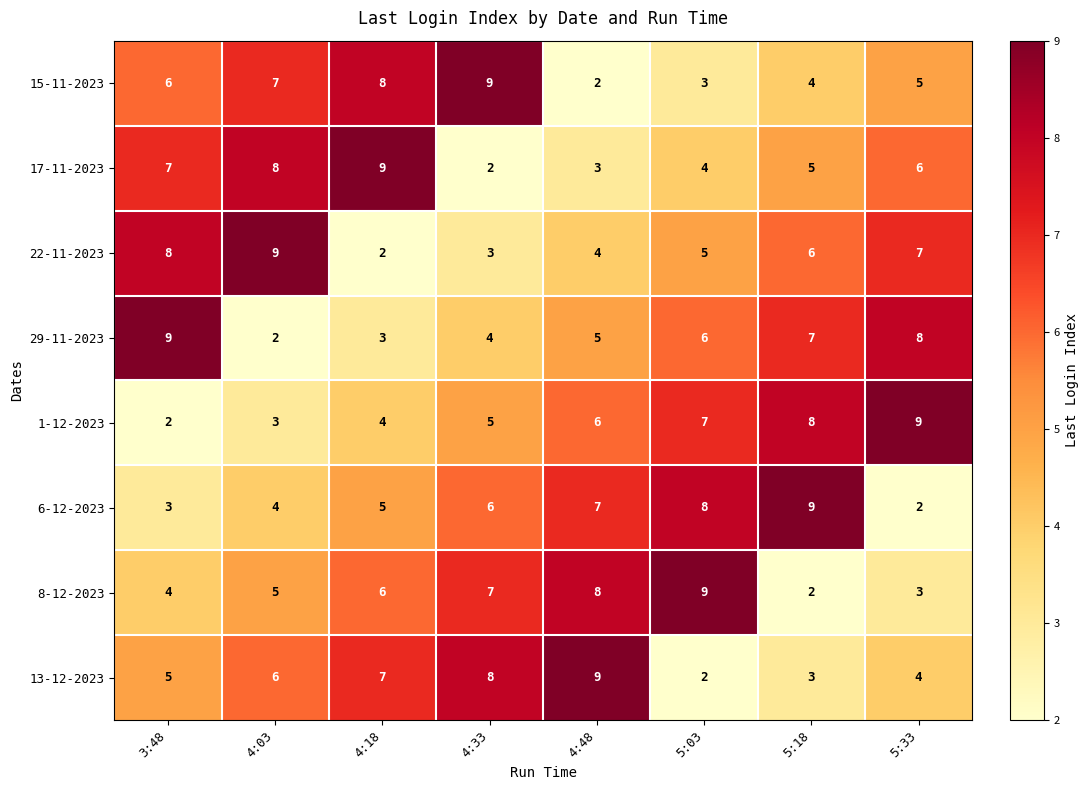

The value of 13-12-2023 at 4:03 is 6. True or false?

True